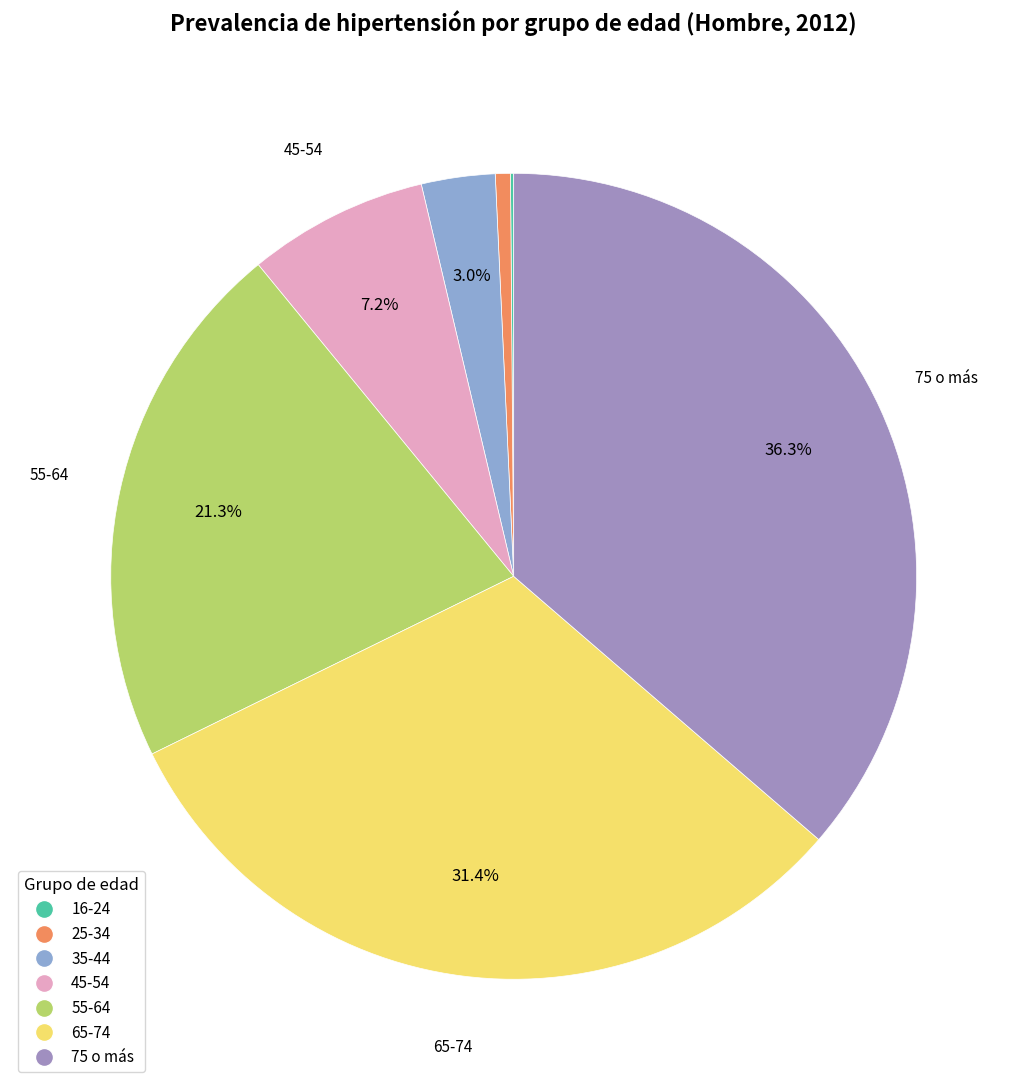

Does 35-44 represent more than half of the total?

No